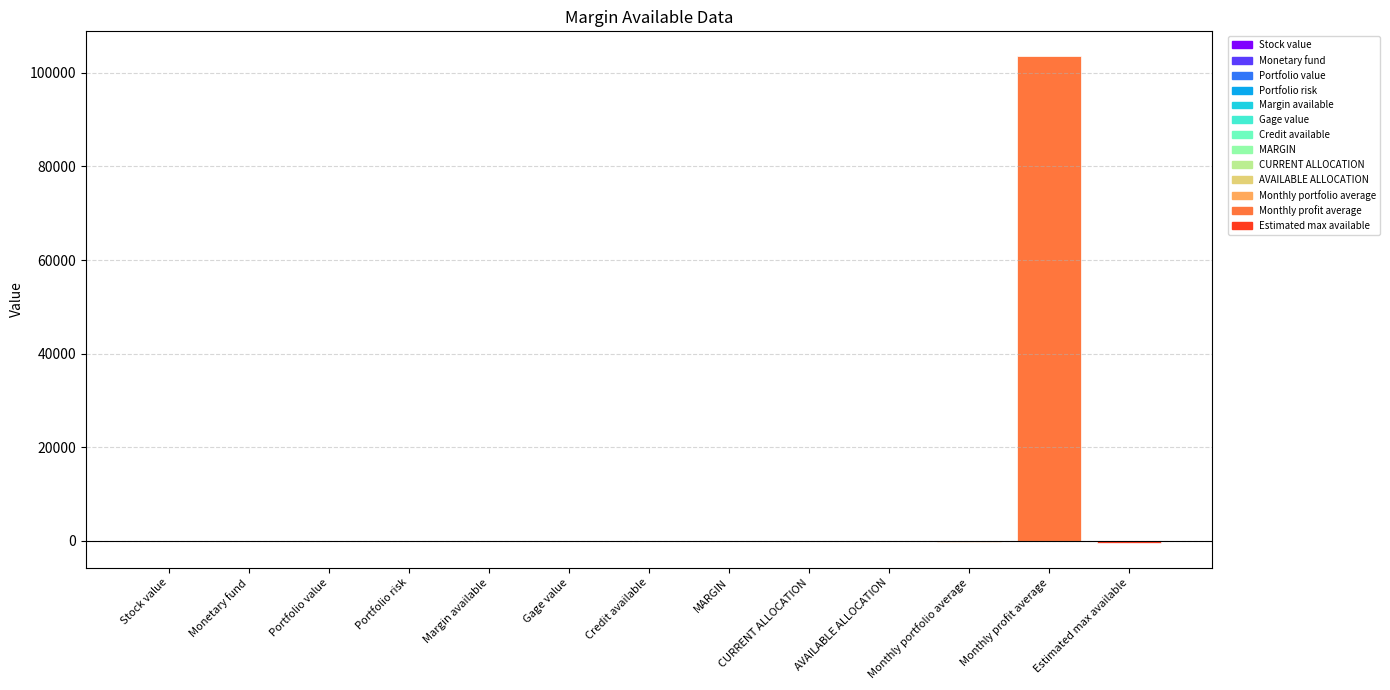

Between Gage value and Monthly profit average, which is larger?

Monthly profit average